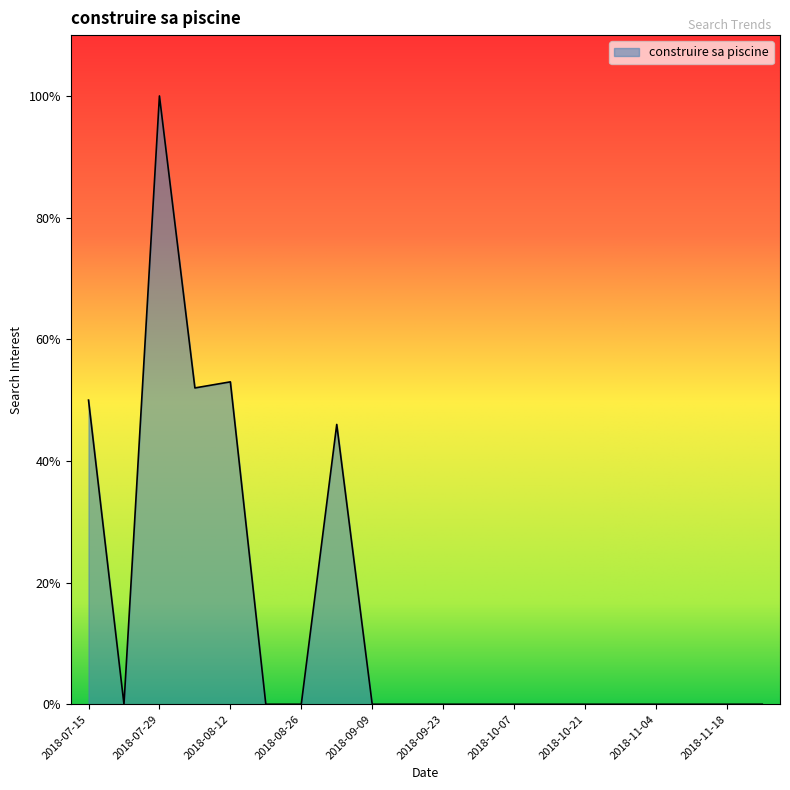

What is the difference between the maximum and minimum values?

100